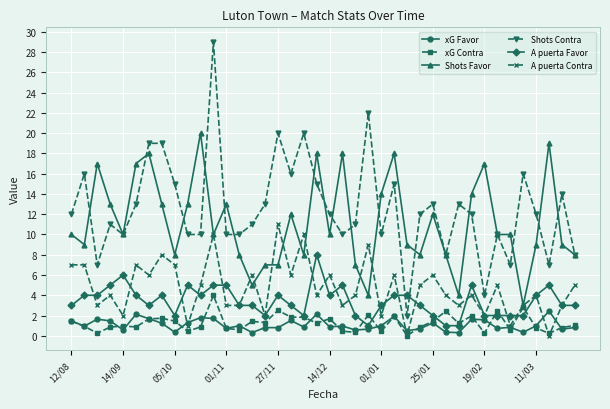

Does the chart have visible grid lines?

Yes